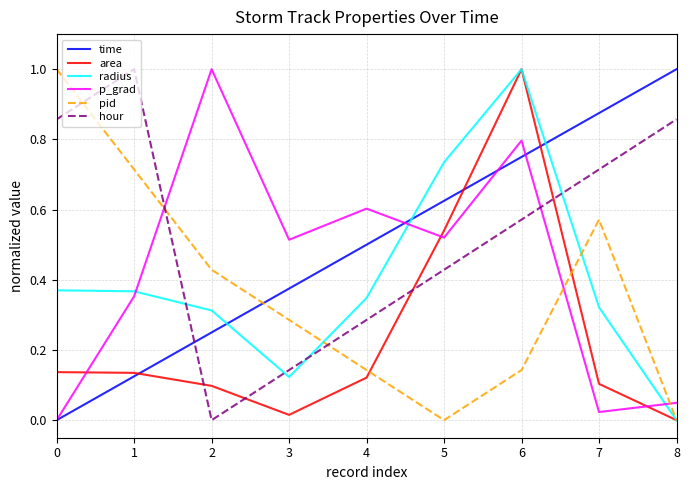

In p_grad, how many points are lower than both neighbors (excluding endpoints)?

3